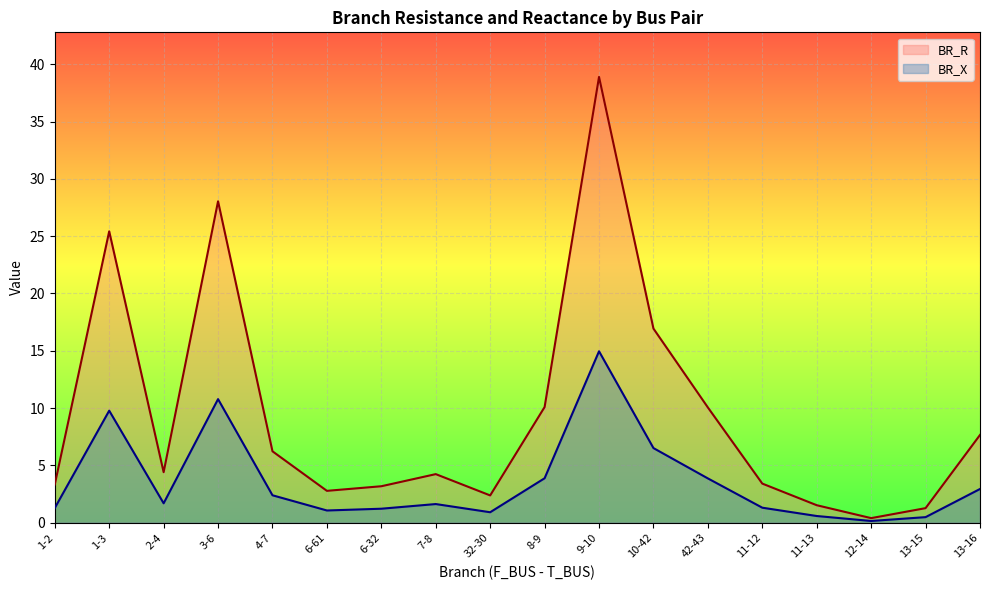

The value of BR_R at 11-12 is 1.3. True or false?

False